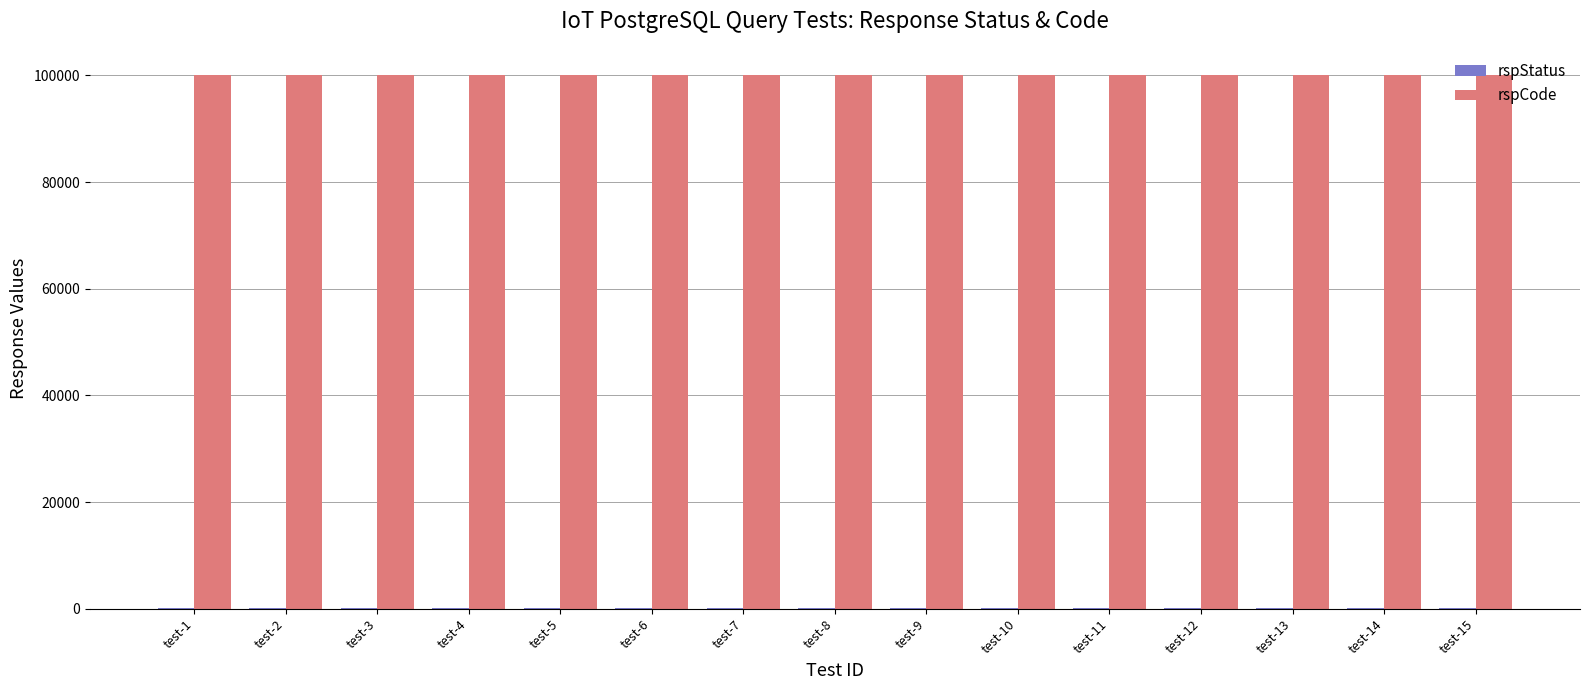

What is the greatest value displayed?

100000